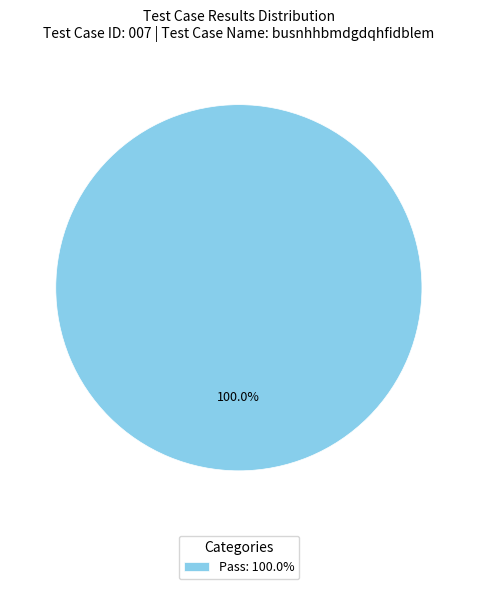

Does Pass: 100.0% represent more than half of the total?

Yes